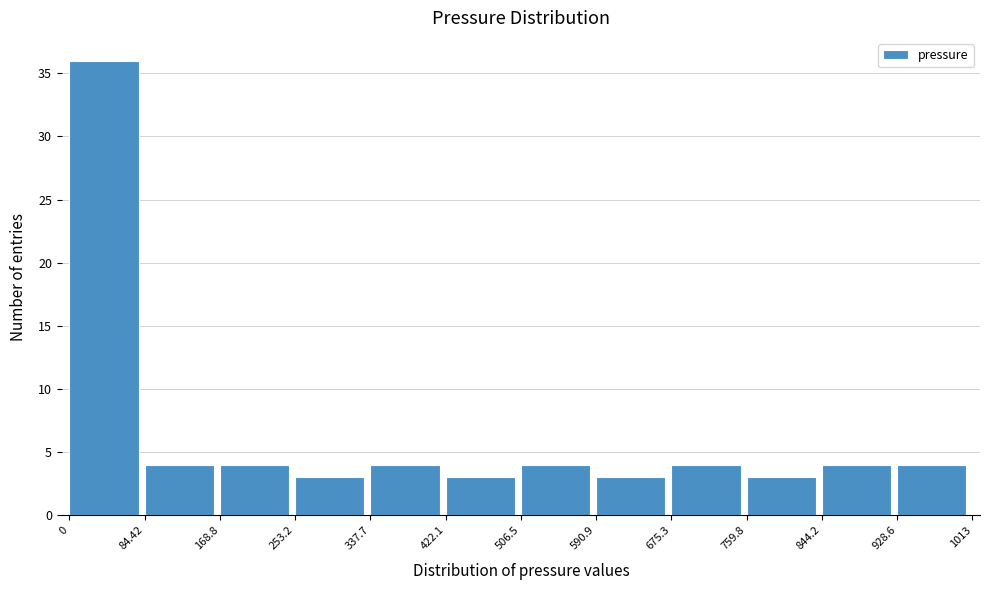

How tall is the bar that spans 675.3 to 759.8 on the x-axis? The values are not printed on the chart, so give them approximately, as read against the axis.

4